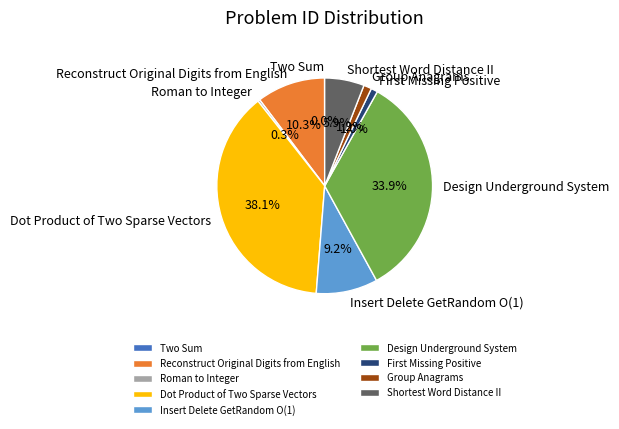

Combined, do Reconstruct Original Digits from English and Shortest Word Distance II account for over 50%?

No